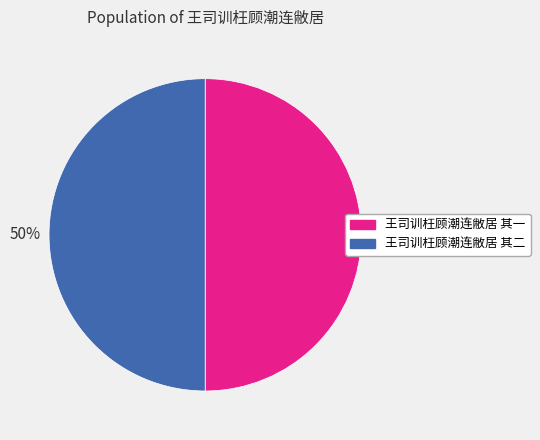

How many segments does this pie chart have?

2